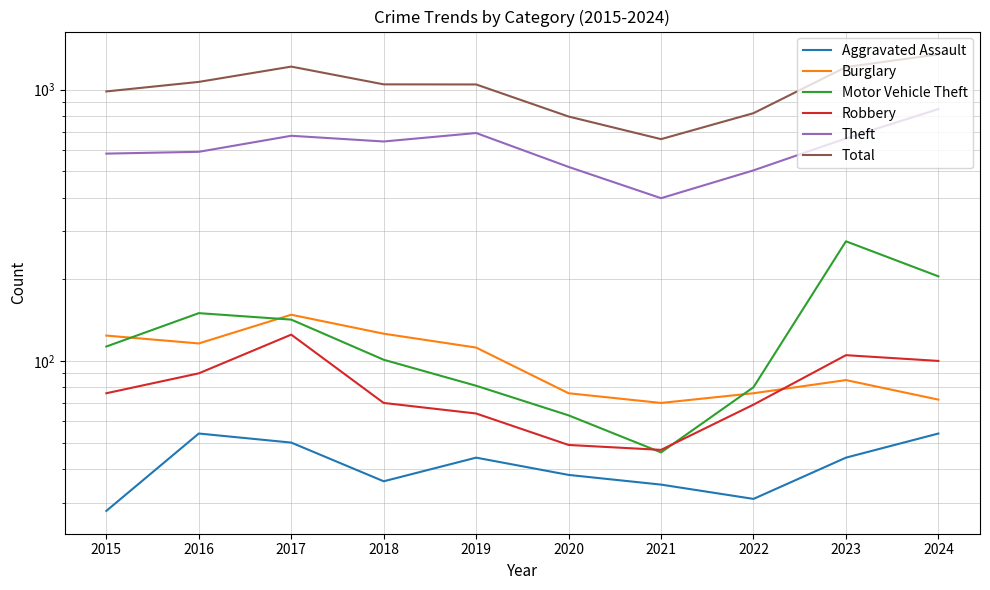

True or false: Burglary and Theft cross at least once.

False